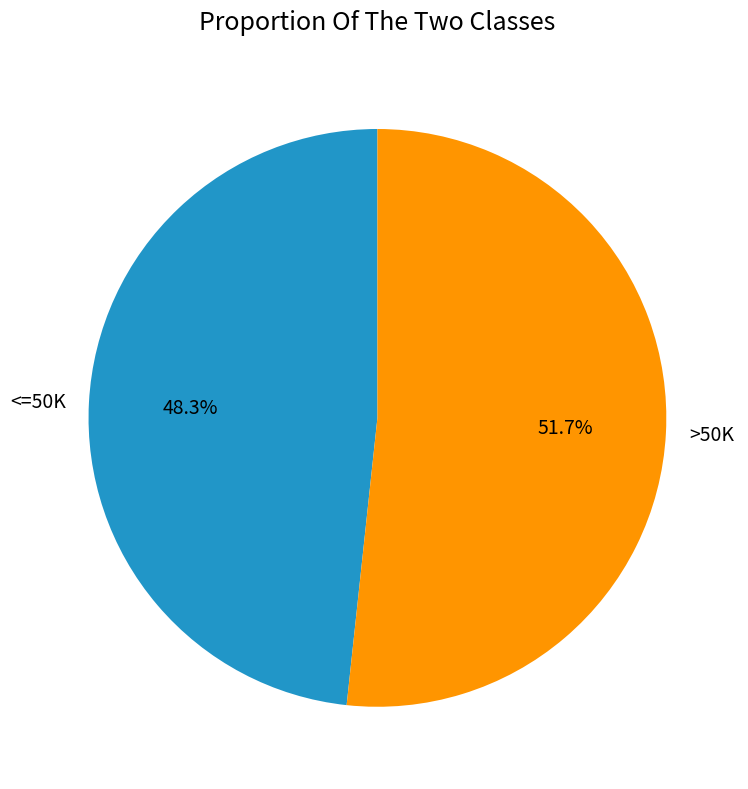

Rank the categories by value from highest to lowest.

>50K, <=50K